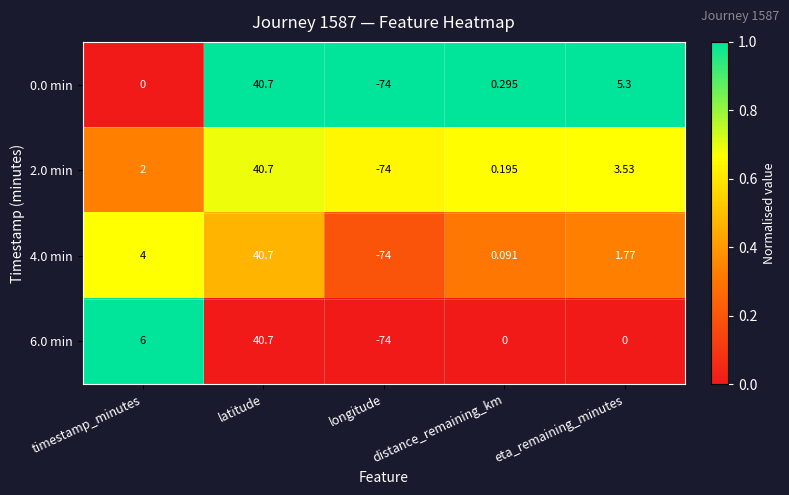

Rank the categories by 0.0 min value from lowest to highest.

longitude, timestamp_minutes, distance_remaining_km, eta_remaining_minutes, latitude